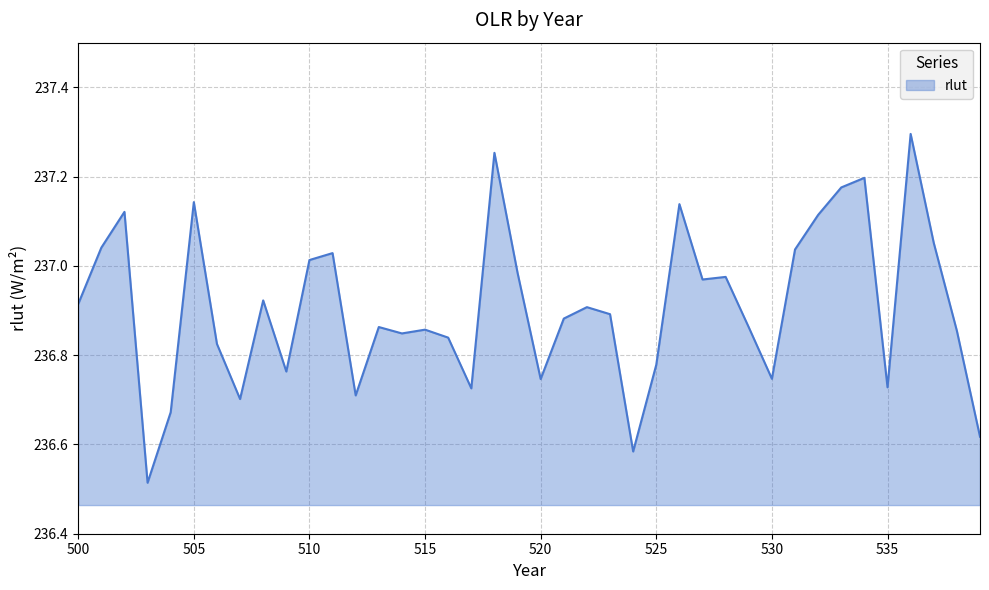

How many lines are shown in the chart?

1